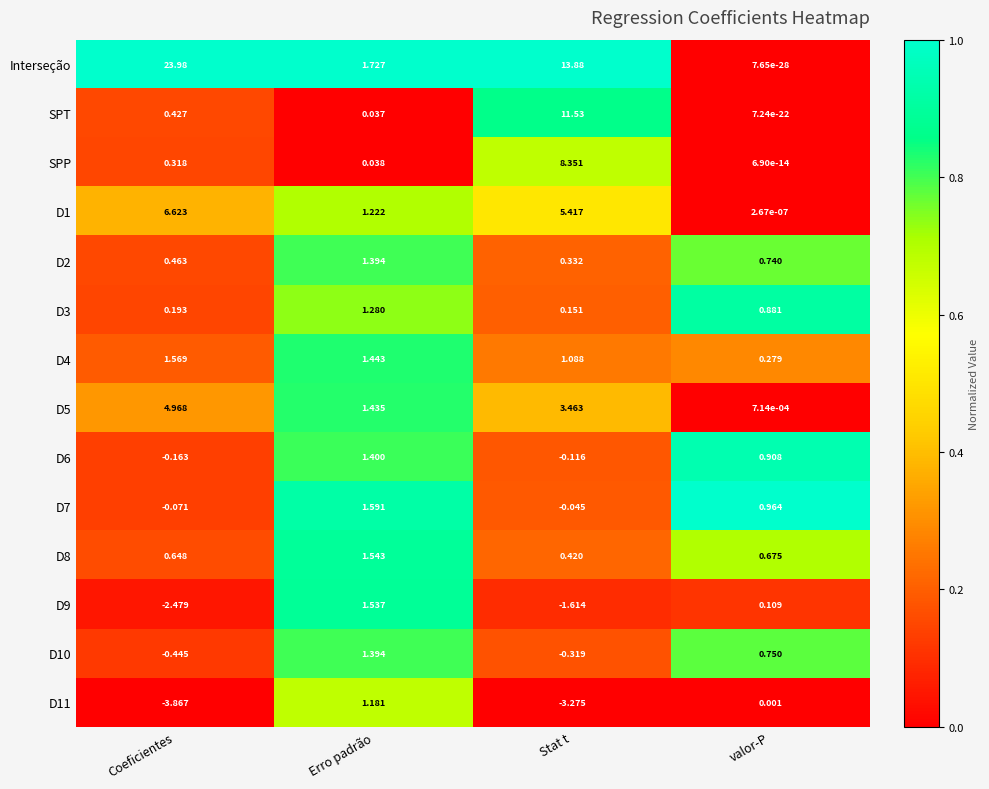

Which category has the highest value across all series?

Coeficientes